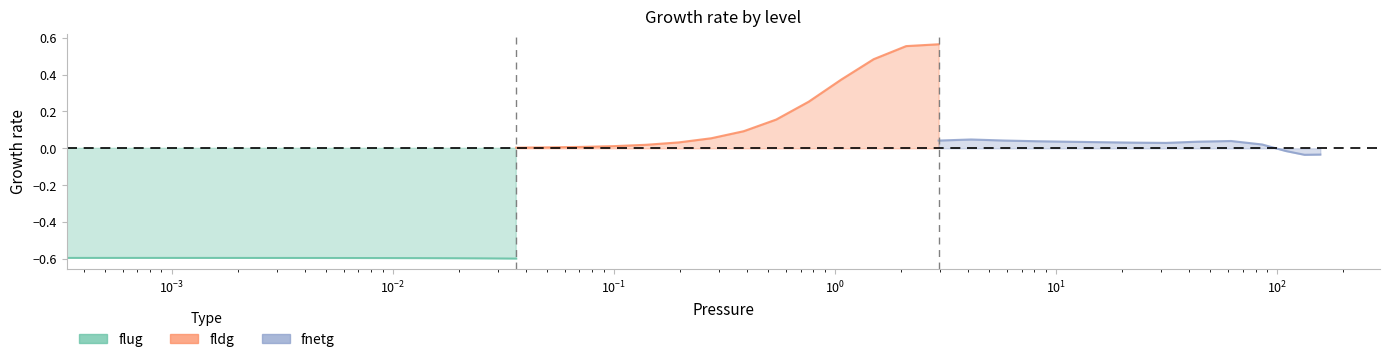

True or false: fldg has more than 1 interior local peaks.

False